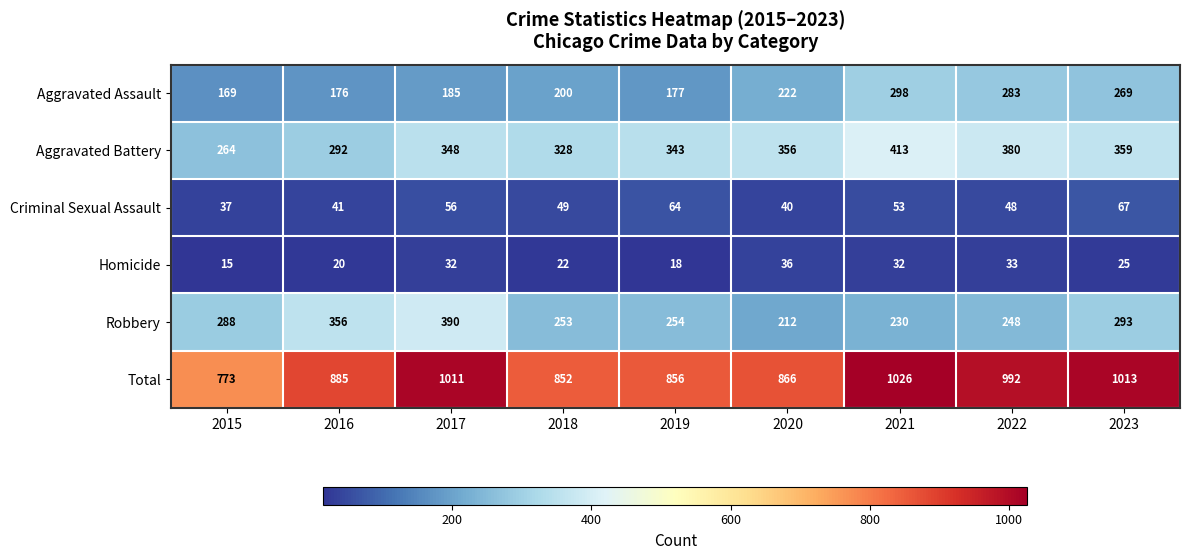

How many values in the Total series are below 885?

4